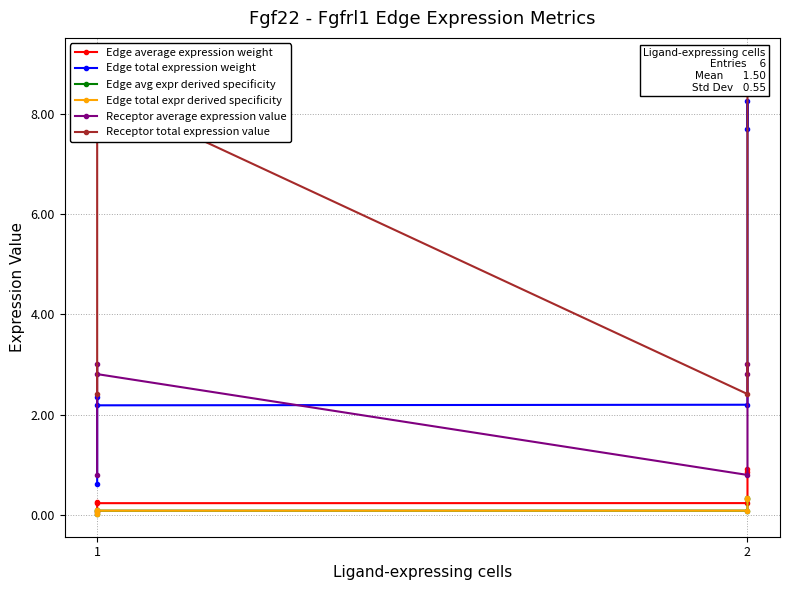

Reading right to left, transcribe all the data shown in this chart.

Edge average expression weight: 0.9	0.9	0.2	0.2	0.3	0.1
Edge total expression weight: 7.7	8.3	2.2	2.2	2.4	0.6
Edge avg expr derived specificity: 0.3	0.4	0.1	0.1	0.1	0.0
Edge total expr derived specificity: 0.3	0.4	0.1	0.1	0.1	0.0
Receptor average expression value: 2.8	3.0	0.8	2.8	3.0	0.8
Receptor total expression value: 8.4	9.1	2.4	8.4	9.1	2.4